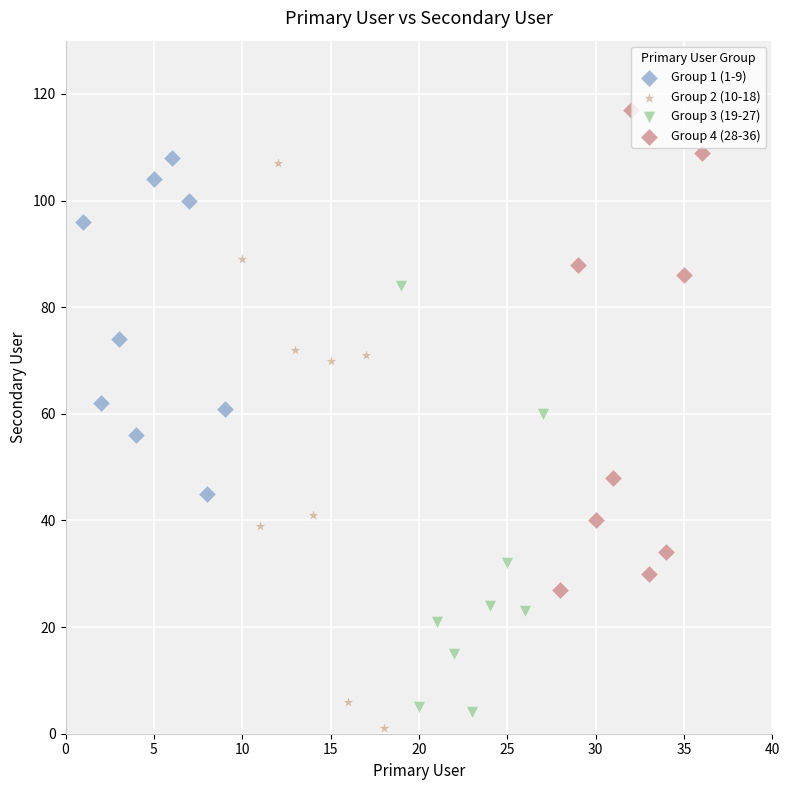

Which series has the largest Y range (max minus min)?

Group 2 (10-18)